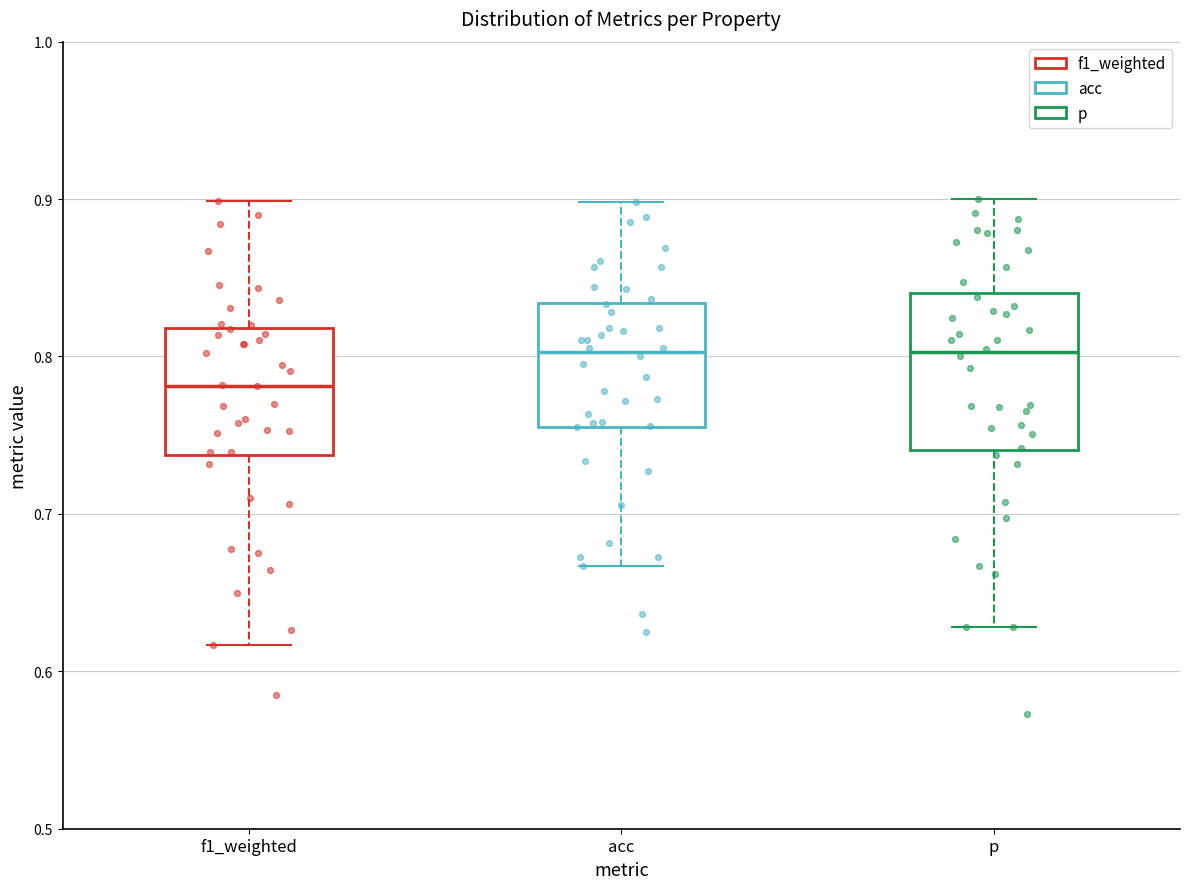

Which box is the tallest, from its lower edge to its upper edge?

p